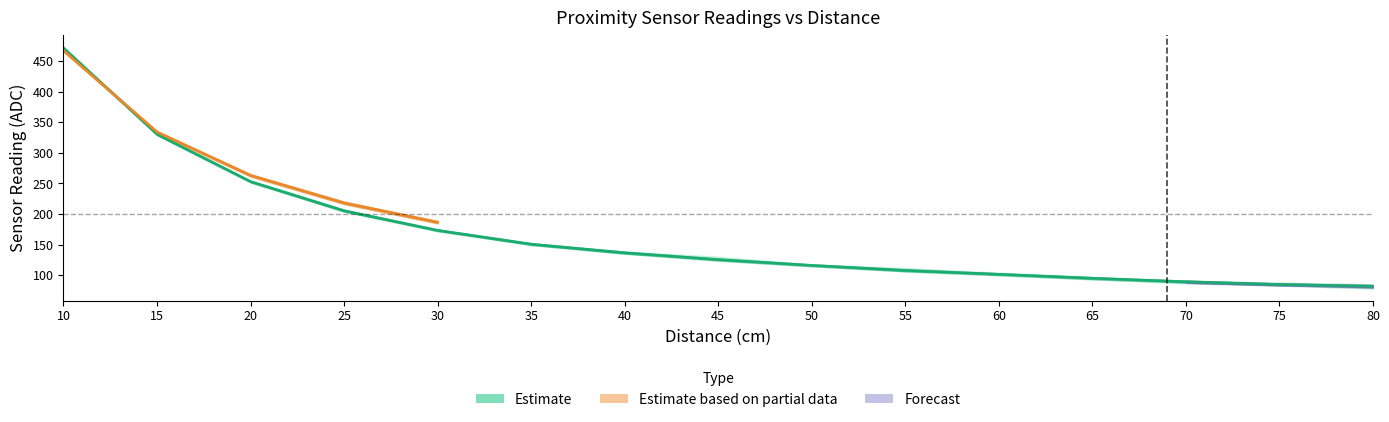

At which label does Right Side Upper Proximity Sensor - Average first exceed 125?

10